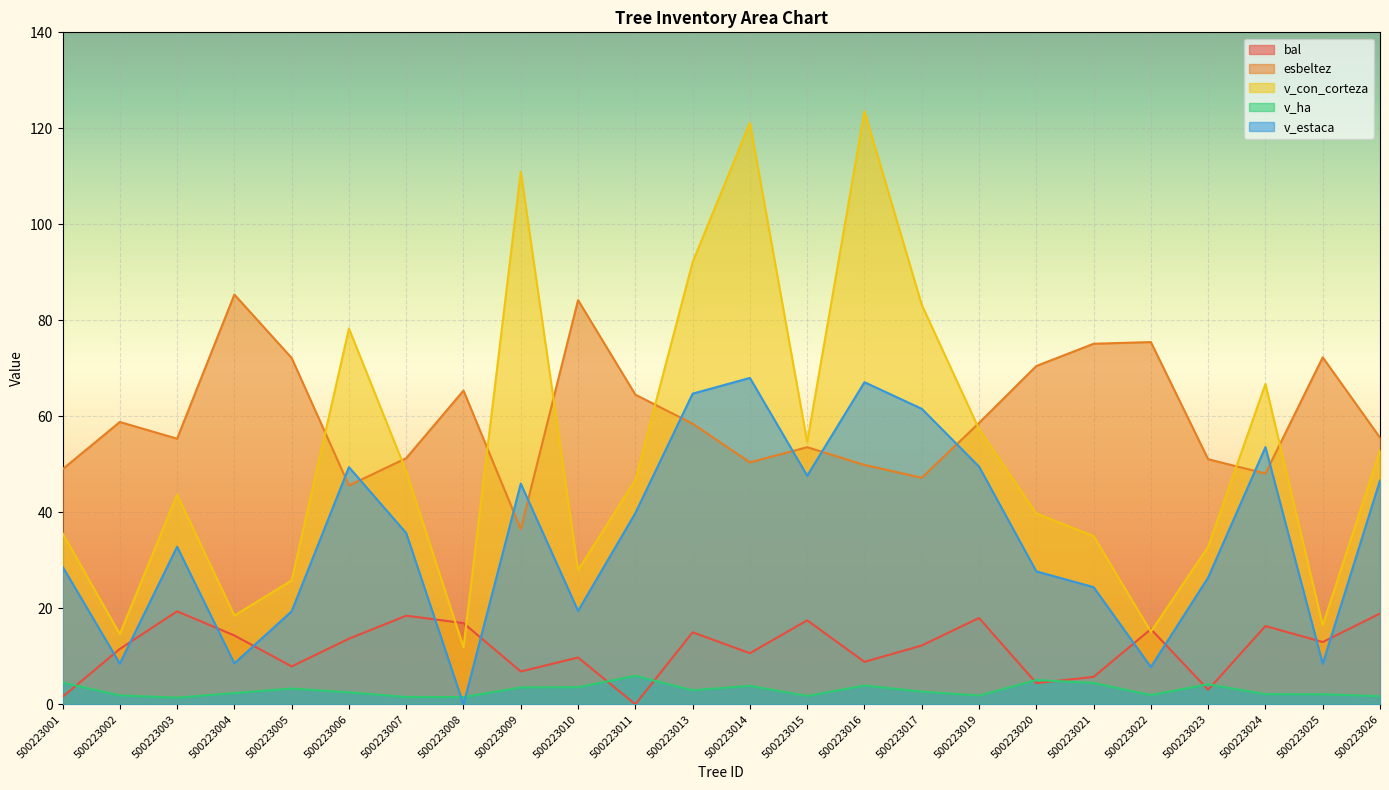

List the labels in order of bal value, smallest first.

500223011, 500223001, 500223023, 500223020, 500223021, 500223009, 500223005, 500223016, 500223010, 500223014, 500223002, 500223017, 500223025, 500223006, 500223004, 500223013, 500223022, 500223024, 500223008, 500223015, 500223019, 500223007, 500223026, 500223003